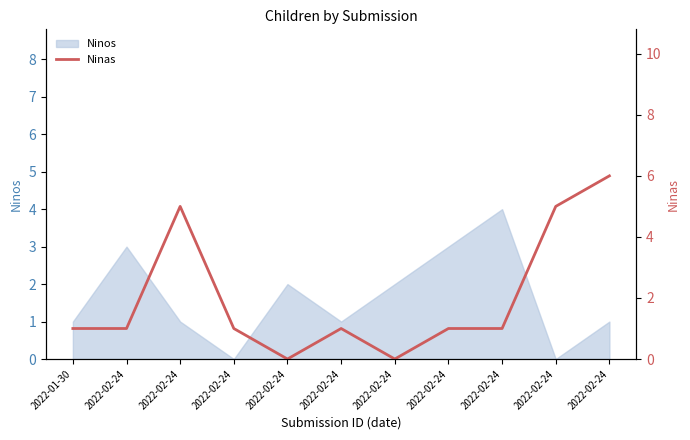

How many interior local valleys (lower than both neighbors) does the data have?

2